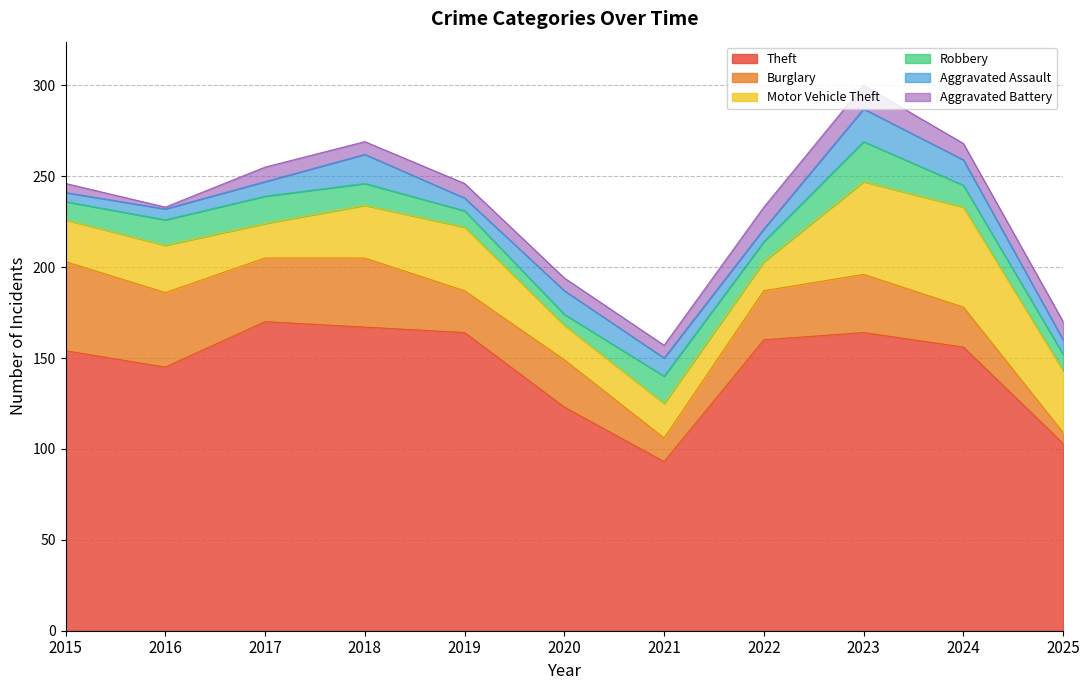

Rank the series at 2015 from lowest to highest value.

Aggravated Assault, Aggravated Battery, Robbery, Motor Vehicle Theft, Burglary, Theft